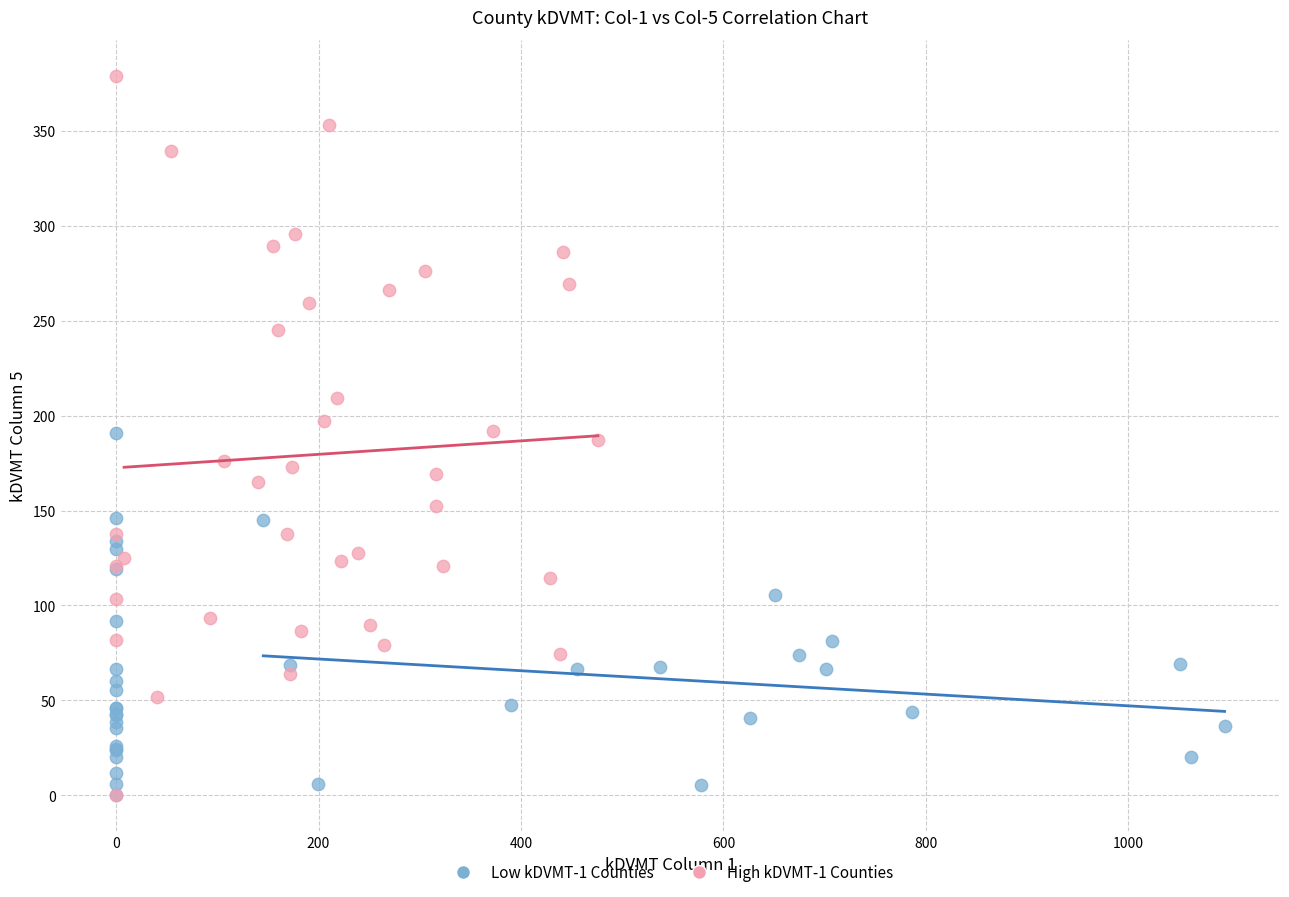

Which series reaches the maximum Y coordinate?

High kDVMT-1 Counties